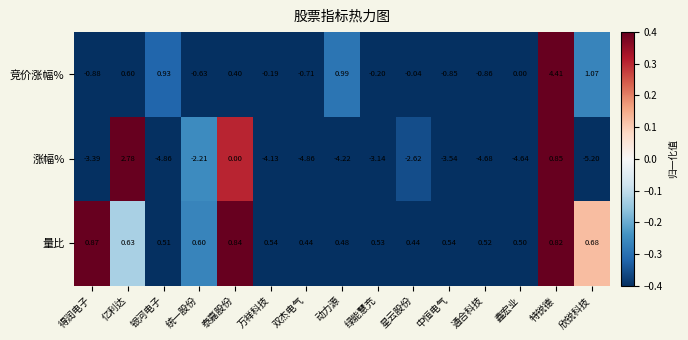

Which label corresponds to the smallest value in the chart?

欣锐科技